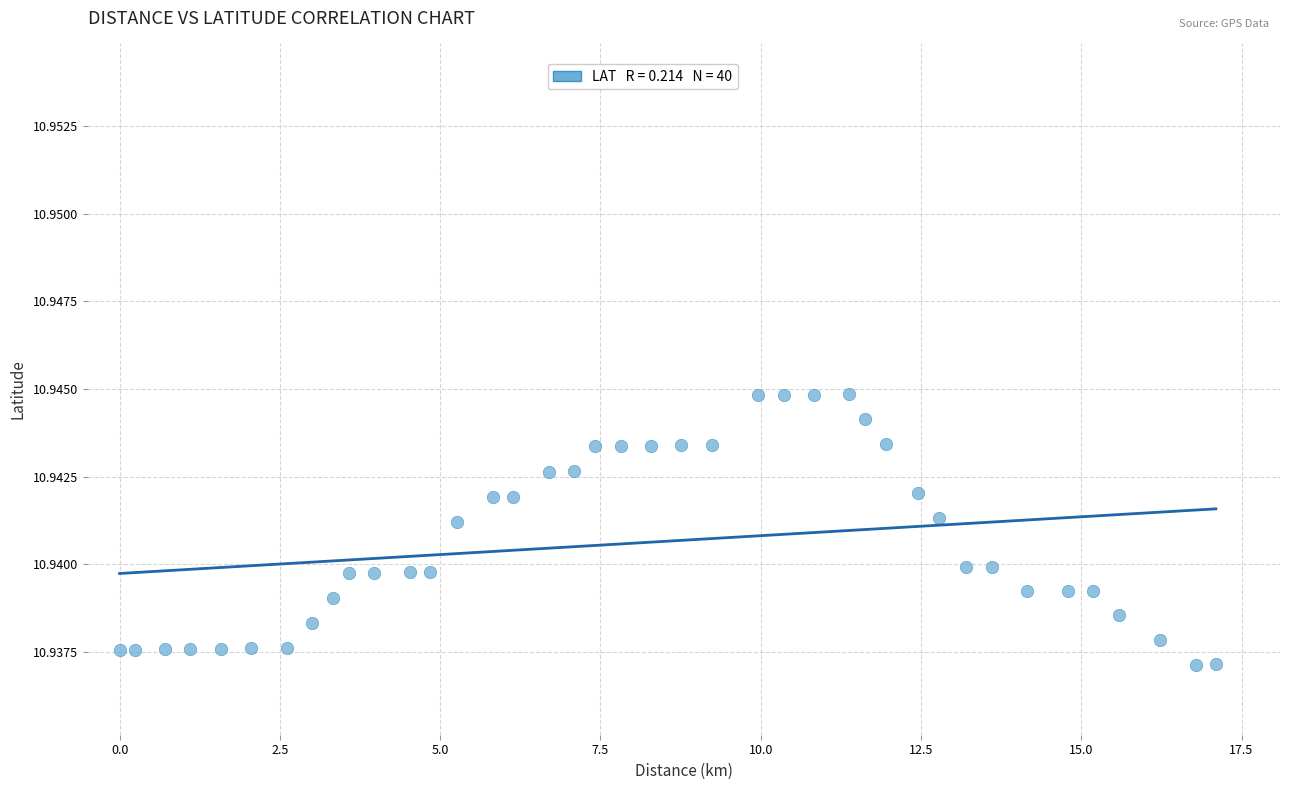

What is the range of X values (max minus min)?

17.1